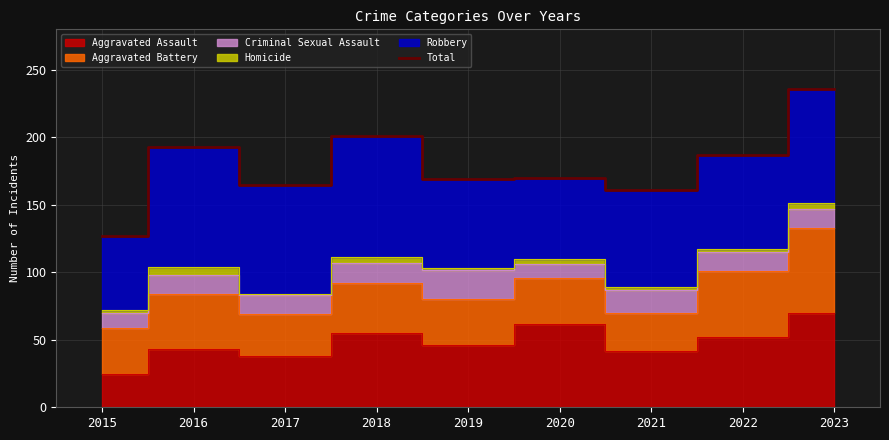

How many lines are shown in the chart?

1